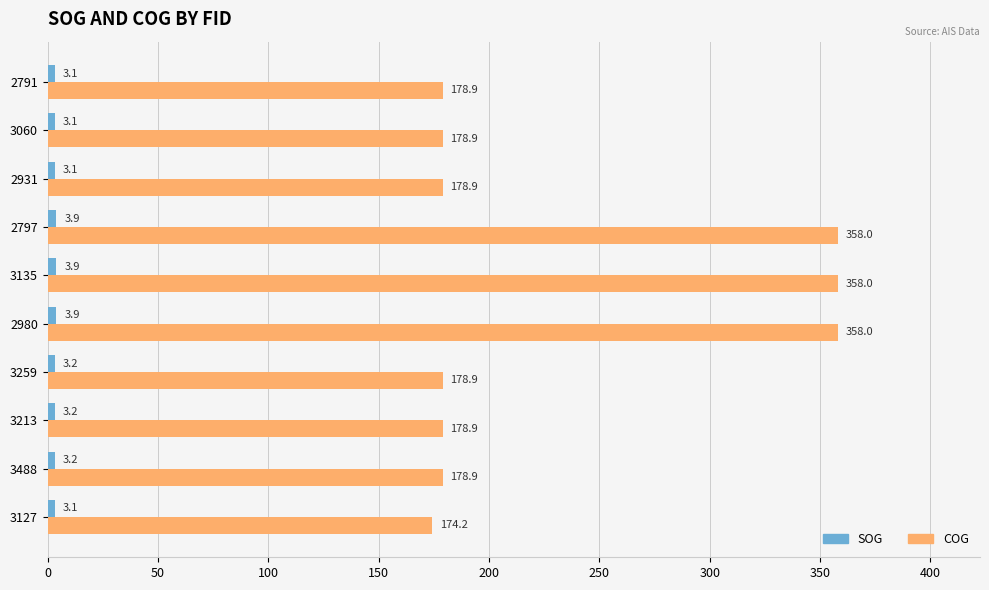

Is it true that COG equals 228.5 at 3135?

False